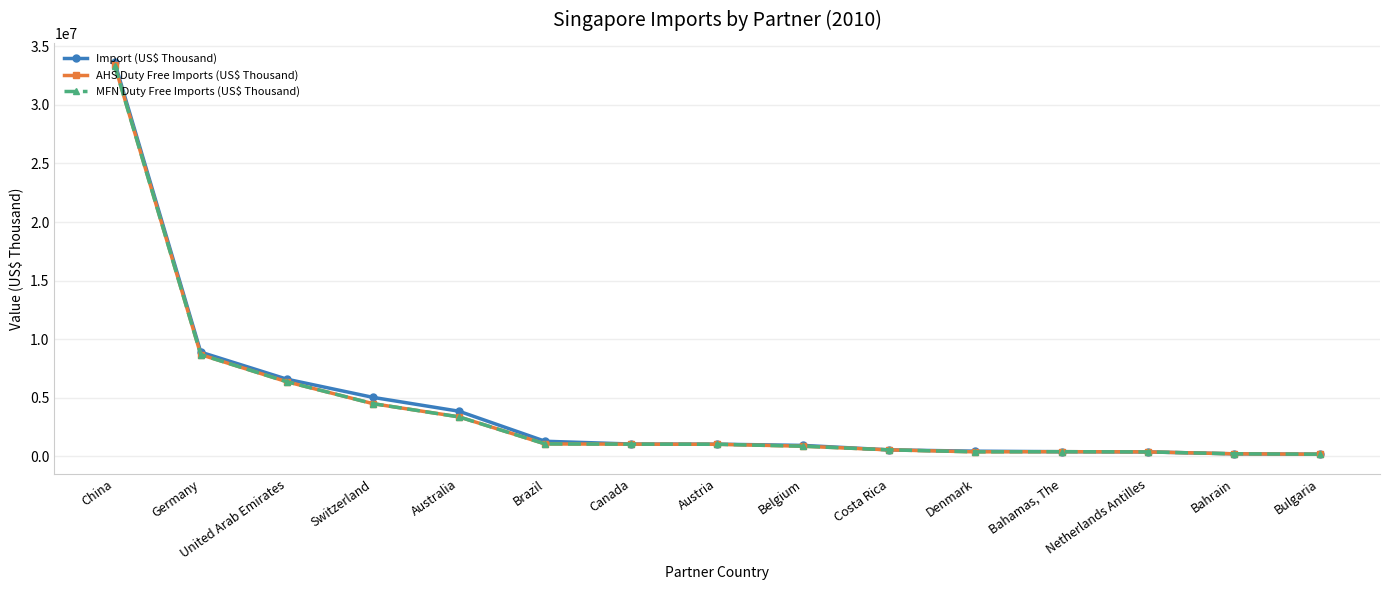

Is the value of AHS Duty Free Imports (US$ Thousand) at Bulgaria greater than the value of MFN Duty Free Imports (US$ Thousand) at Australia?

No